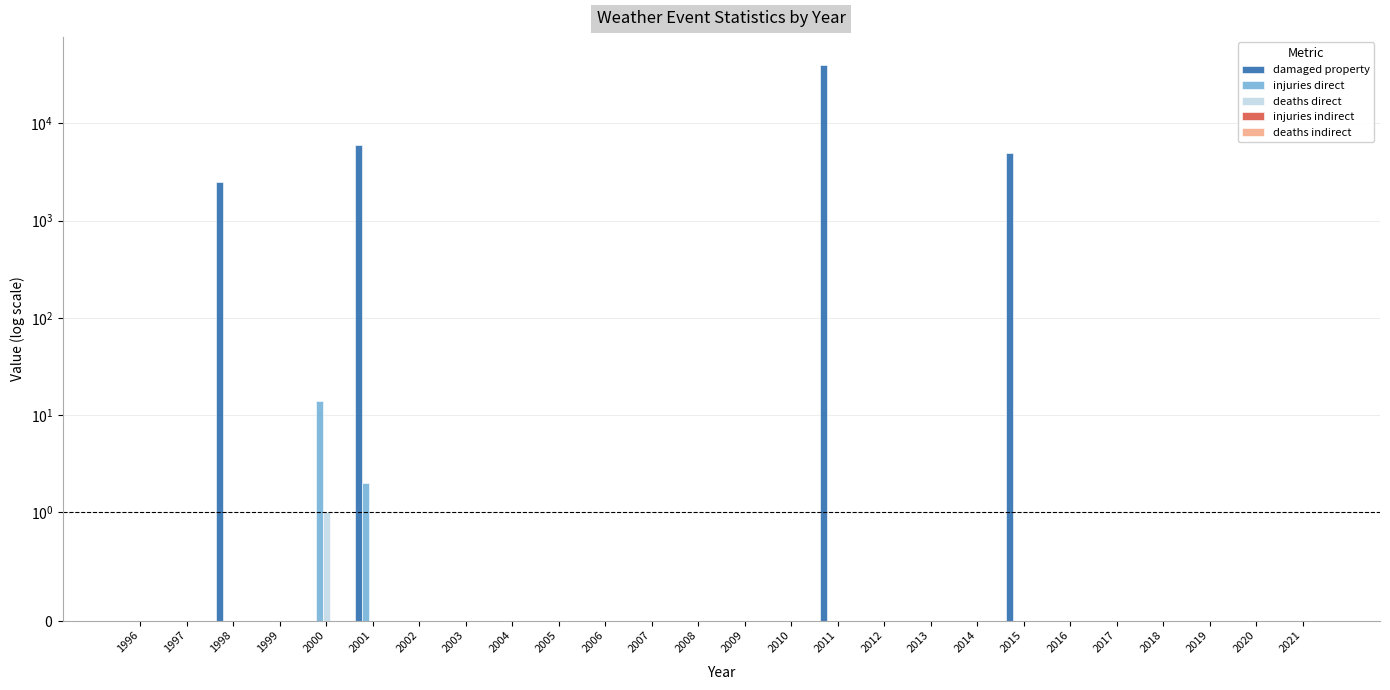

Which series has the largest range (max minus min)?

damaged property